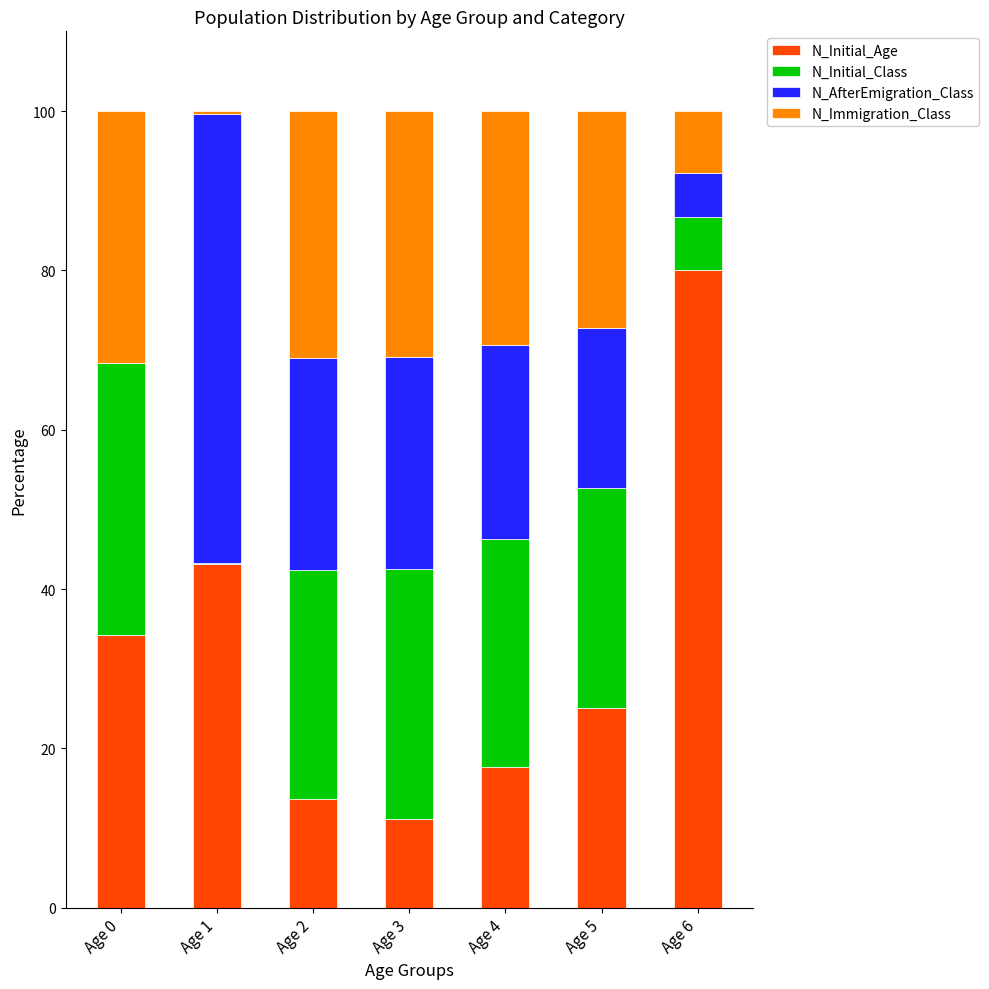

At which label is N_Initial_Age closest to 45?

Age 1